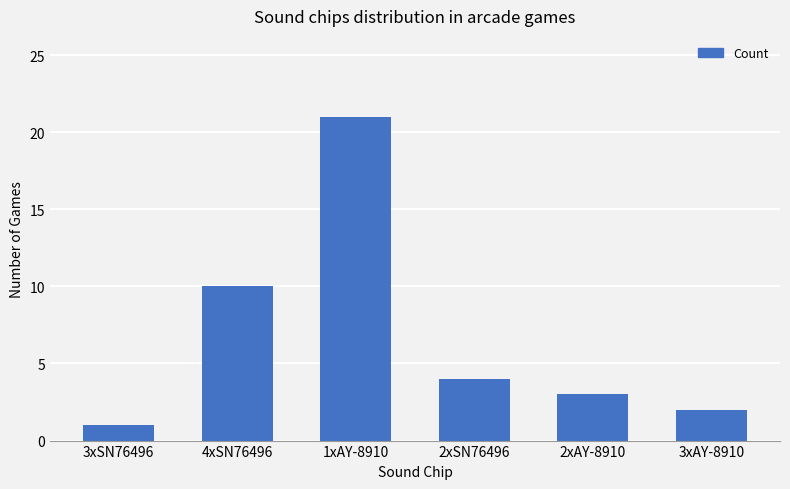

Rank the categories by value from highest to lowest.

1xAY-8910, 4xSN76496, 2xSN76496, 2xAY-8910, 3xAY-8910, 3xSN76496